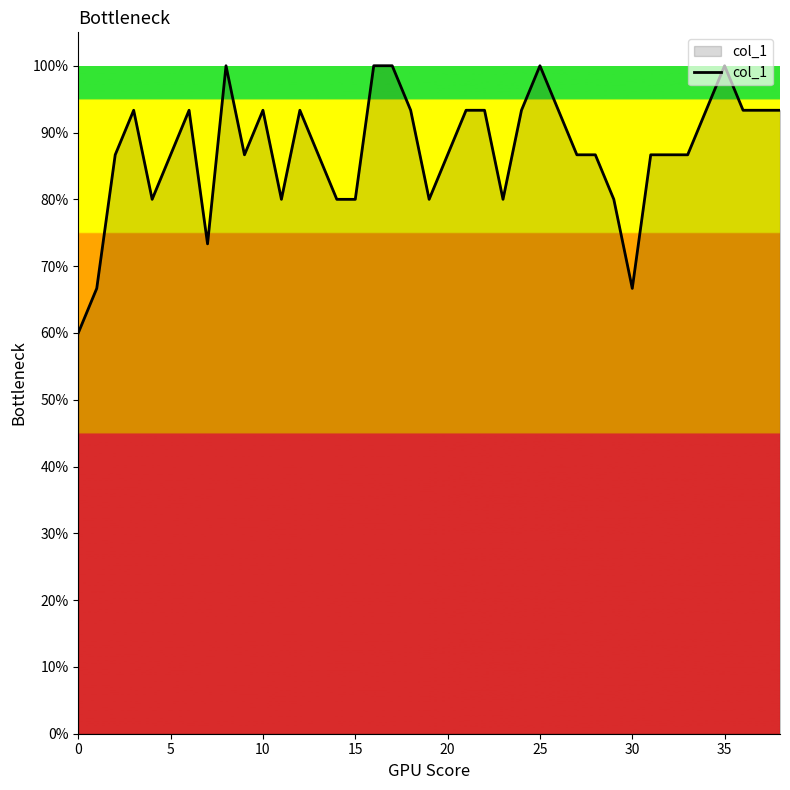

Reading right to left, transcribe all the data shown in this chart.

0.9	0.9	0.9	1.0	0.9	0.9	0.9	0.9	0.7	0.8	0.9	0.9	0.9	1.0	0.9	0.8	0.9	0.9	0.9	0.8	0.9	1.0	1.0	0.8	0.8	0.9	0.9	0.8	0.9	0.9	1.0	0.7	0.9	0.9	0.8	0.9	0.9	0.7	0.6